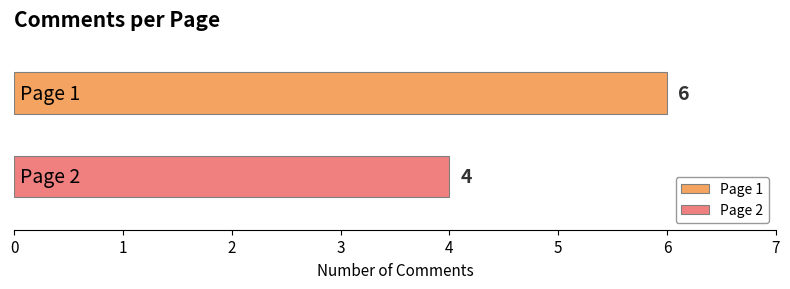

Which series has the largest range (max minus min)?

Page 1